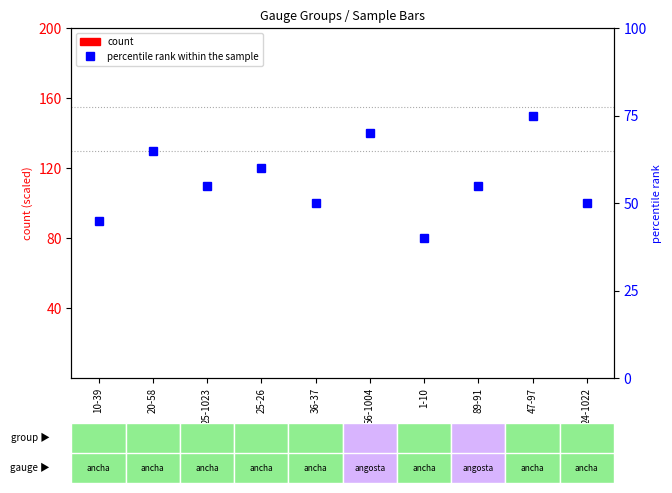

Rank the series by their maximum value, from lowest to highest.

count (k), percentile rank within the sample